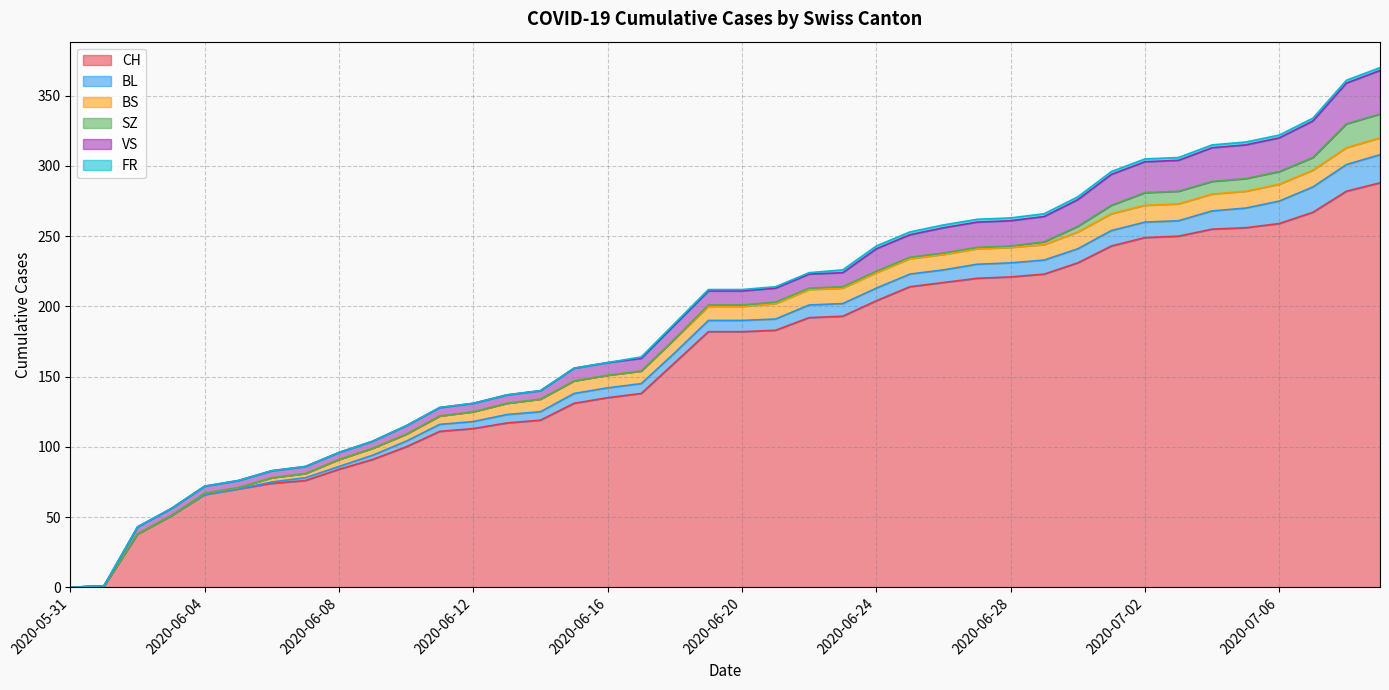

The value of CH at 2020-06-02 is 38. True or false?

True